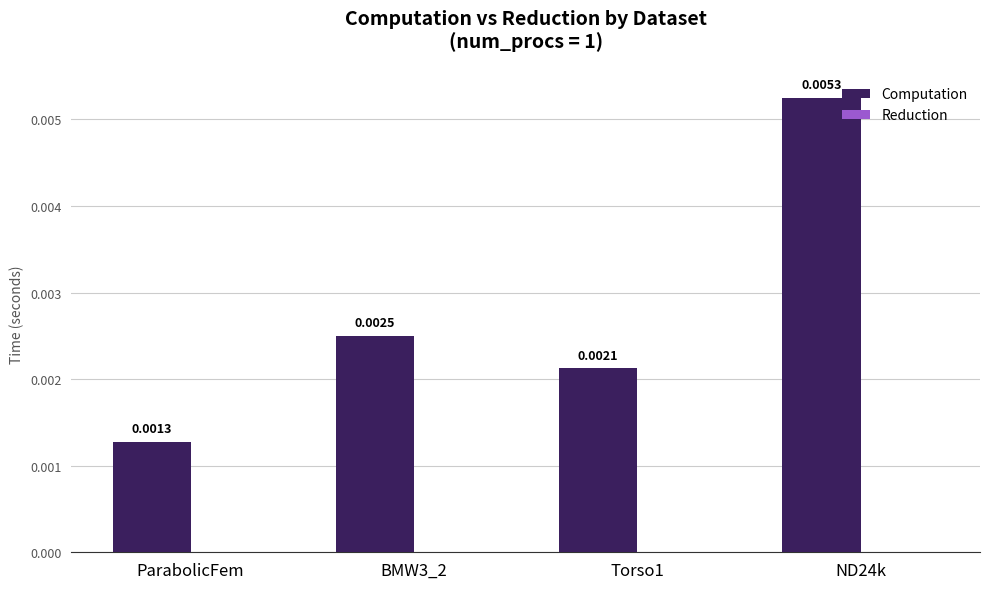

Rank the categories by value from lowest to highest.

ParabolicFem, Torso1, BMW3_2, ND24k